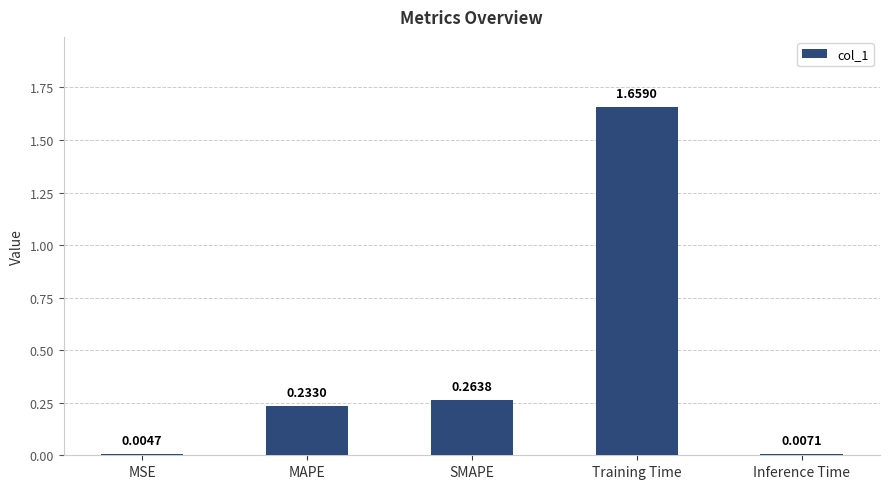

The chart shows a value of 0.5 at SMAPE. True or false?

False